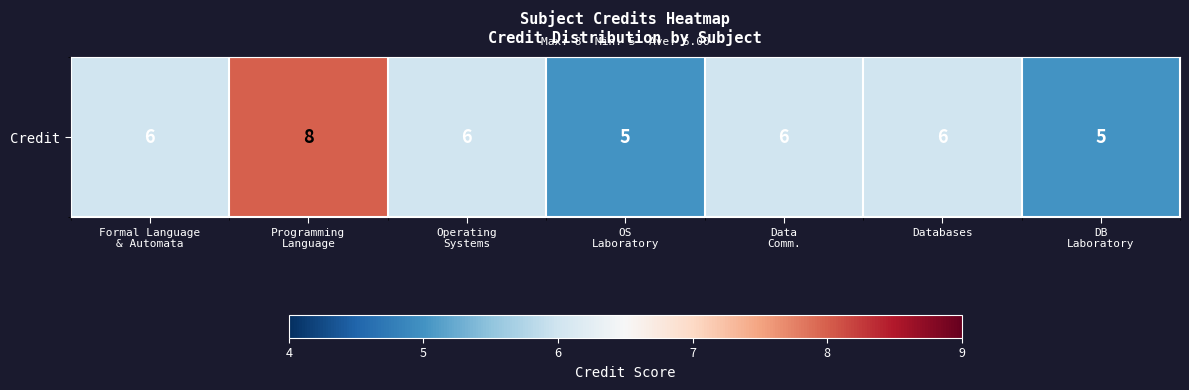

List the labels in order of value, largest first.

Programming
Language, Formal Language
& Automata, Operating
Systems, Data
Comm., Databases, OS
Laboratory, DB
Laboratory